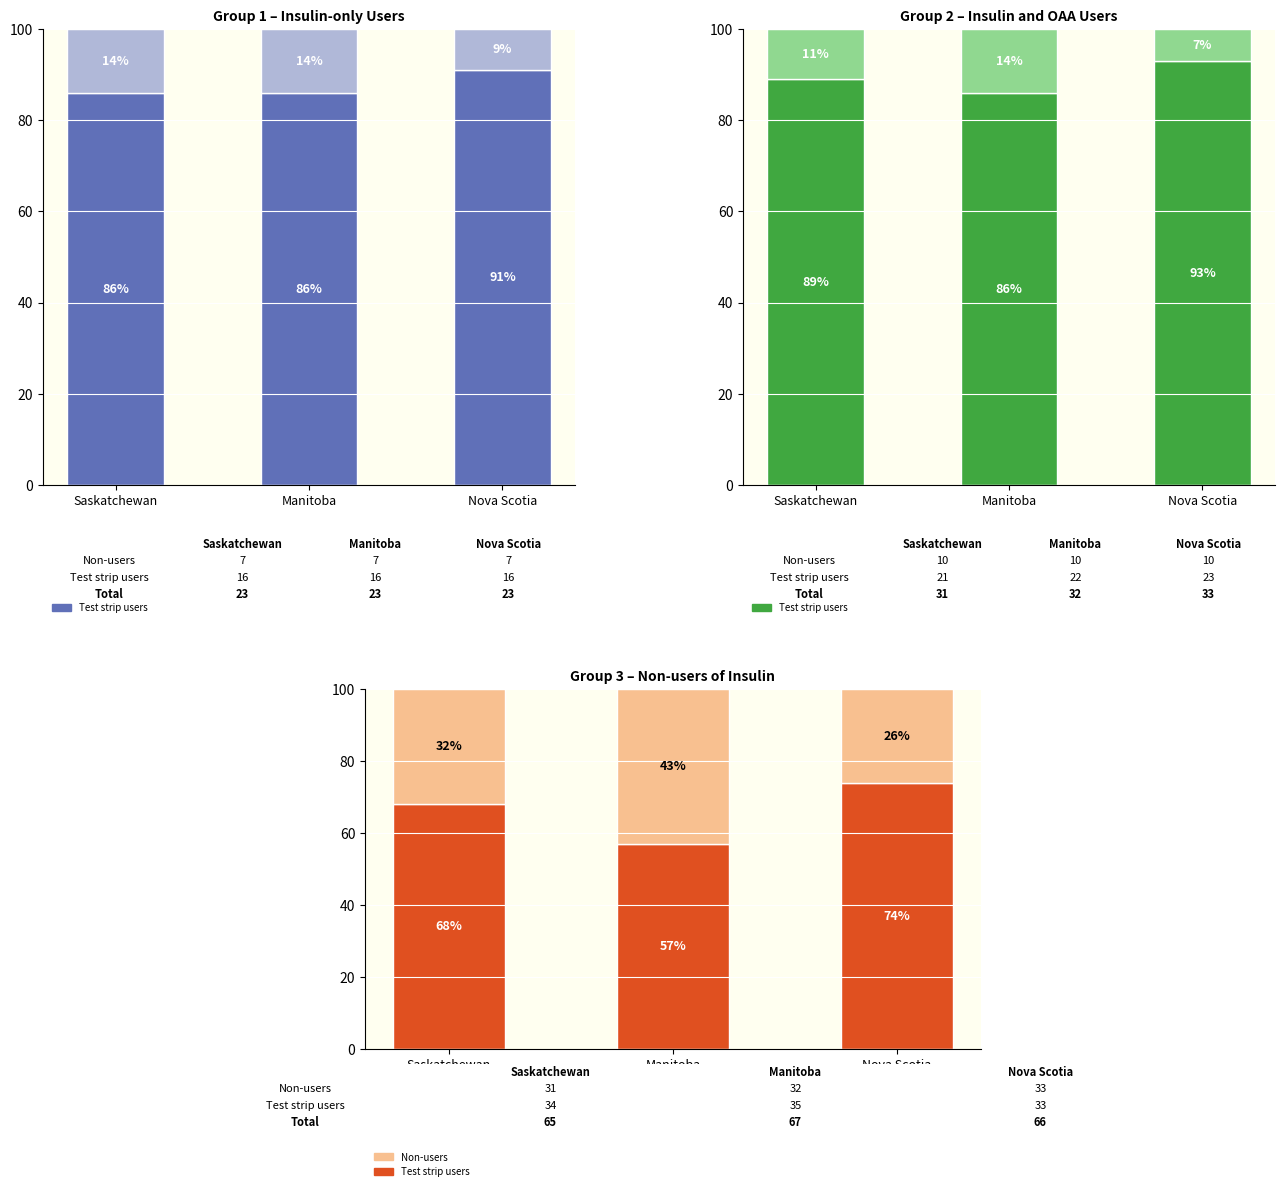

What is the average value of the Test strip users series?

66